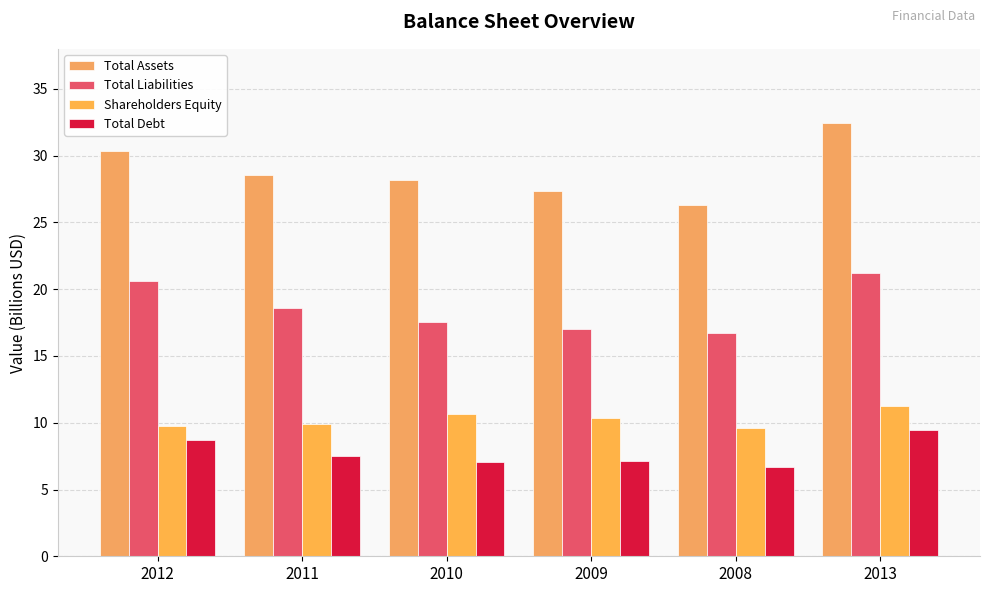

Is the value of Total Assets at 2010 greater than the value of Total Liabilities at 2012?

Yes